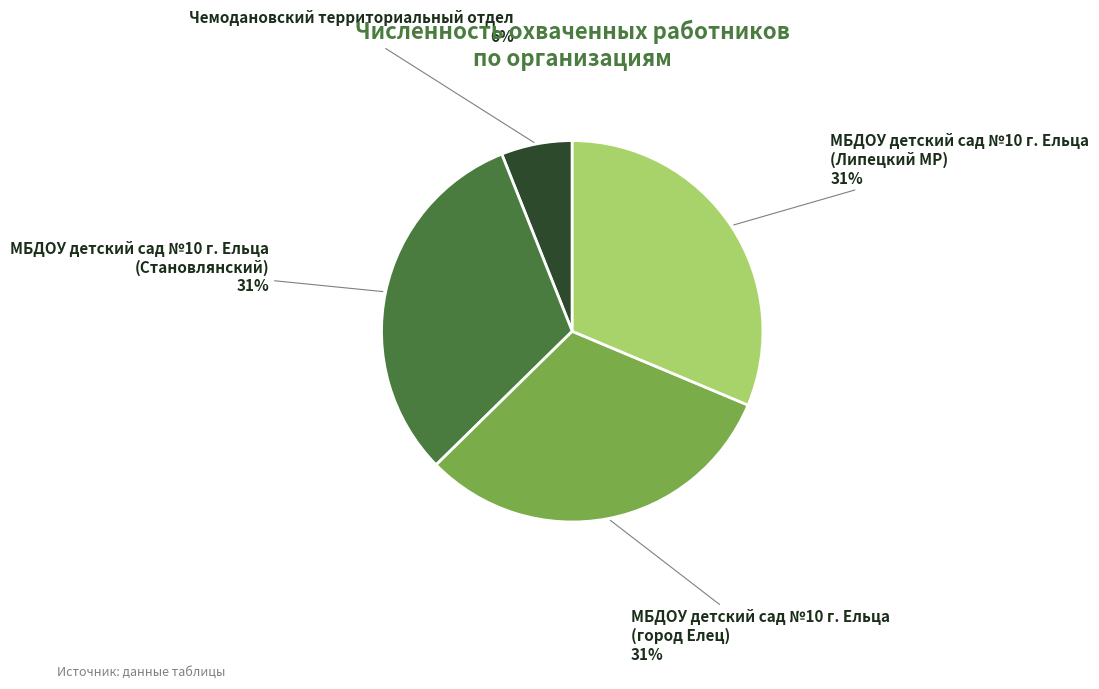

Combined, do МБДОУ детский сад №10 г. Ельца (город Елец) and МБДОУ детский сад №10 г. Ельца (Липецкий МР) account for over 50%?

Yes